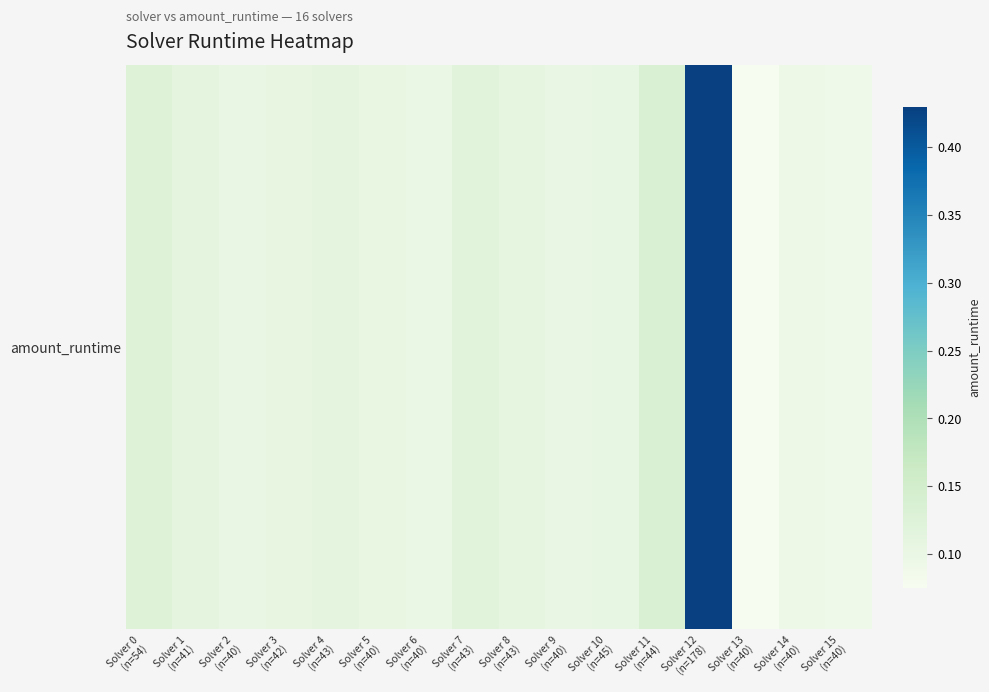

Is it true that the value at Solver 9
(n=40) is 0.1?

True